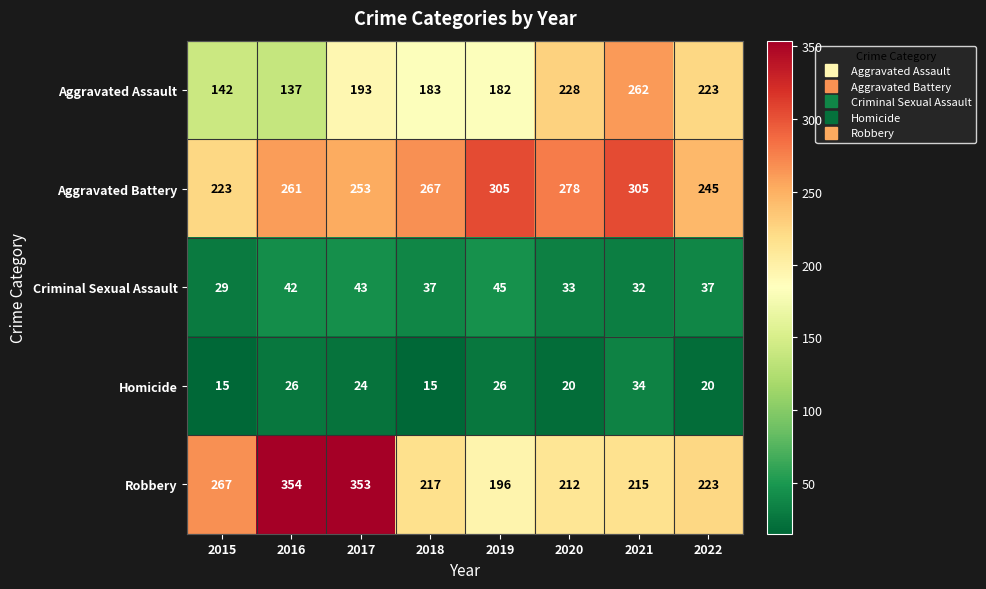

Which category has the highest value across all series?

2016